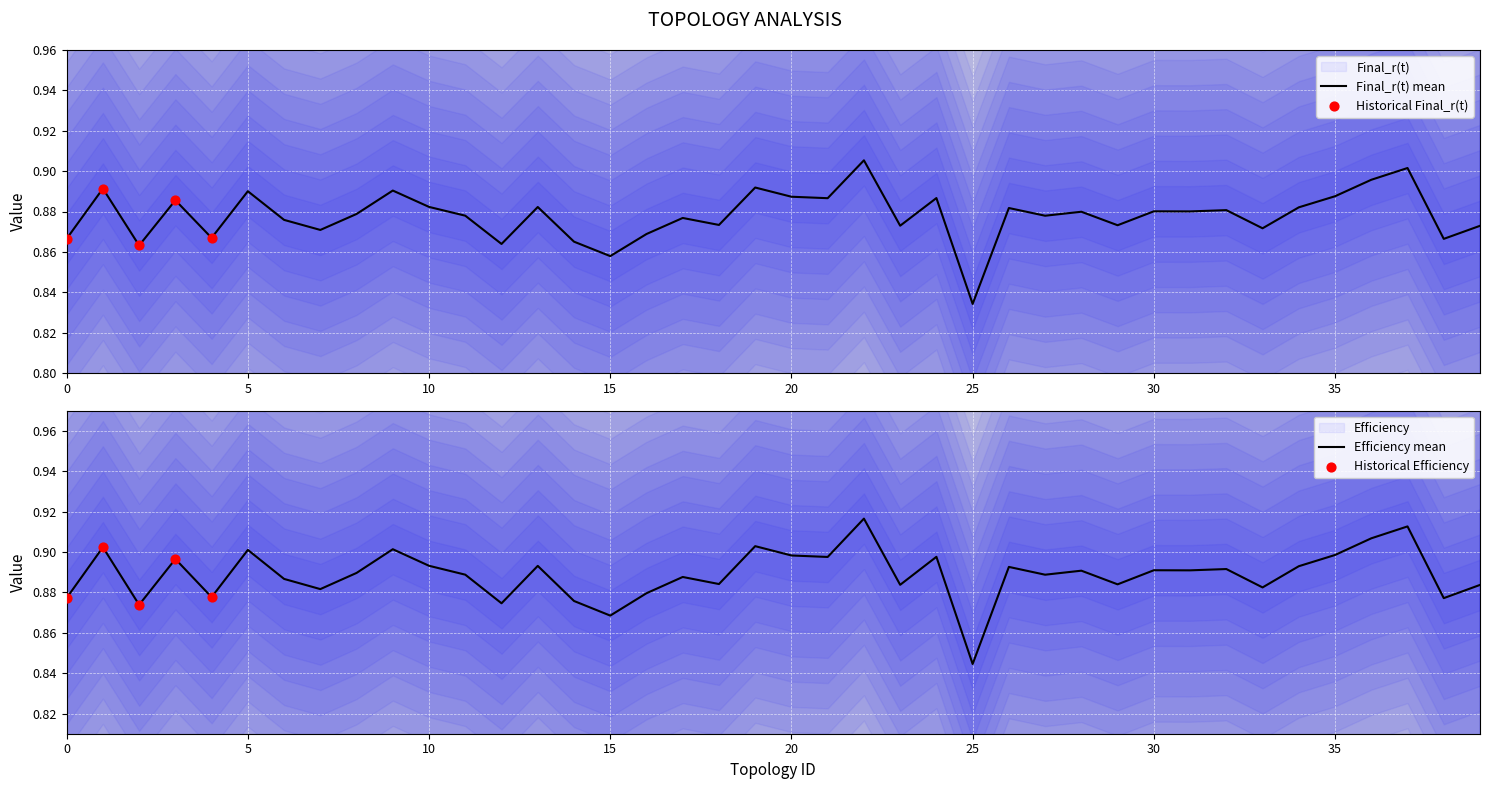

Which series reaches the minimum Y coordinate?

Final_r(t)